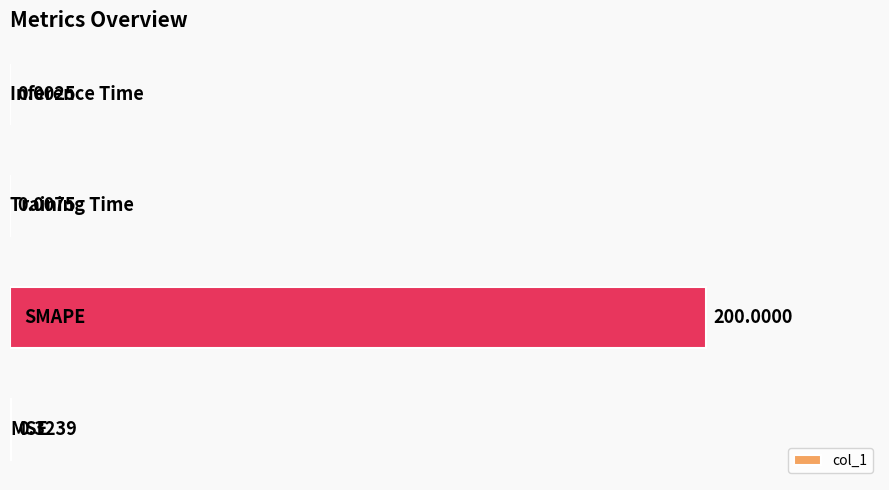

How many series are shown in this chart?

1